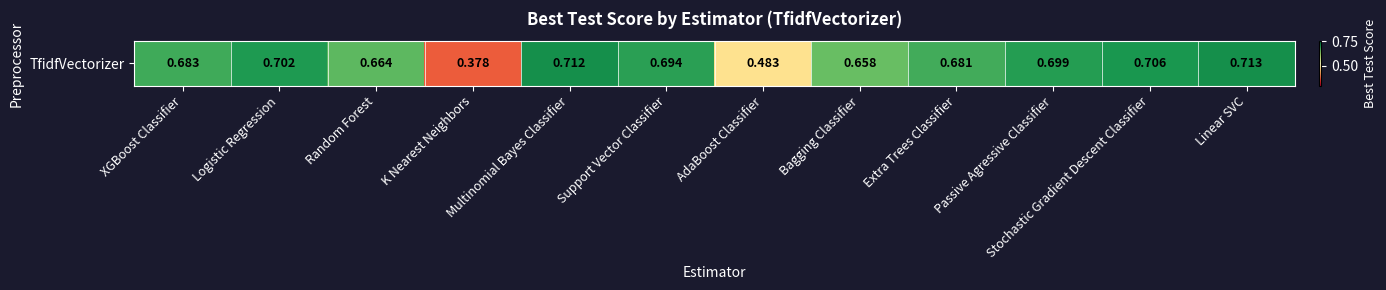

The value at Passive Agressive Classifier is 0.7. True or false?

True